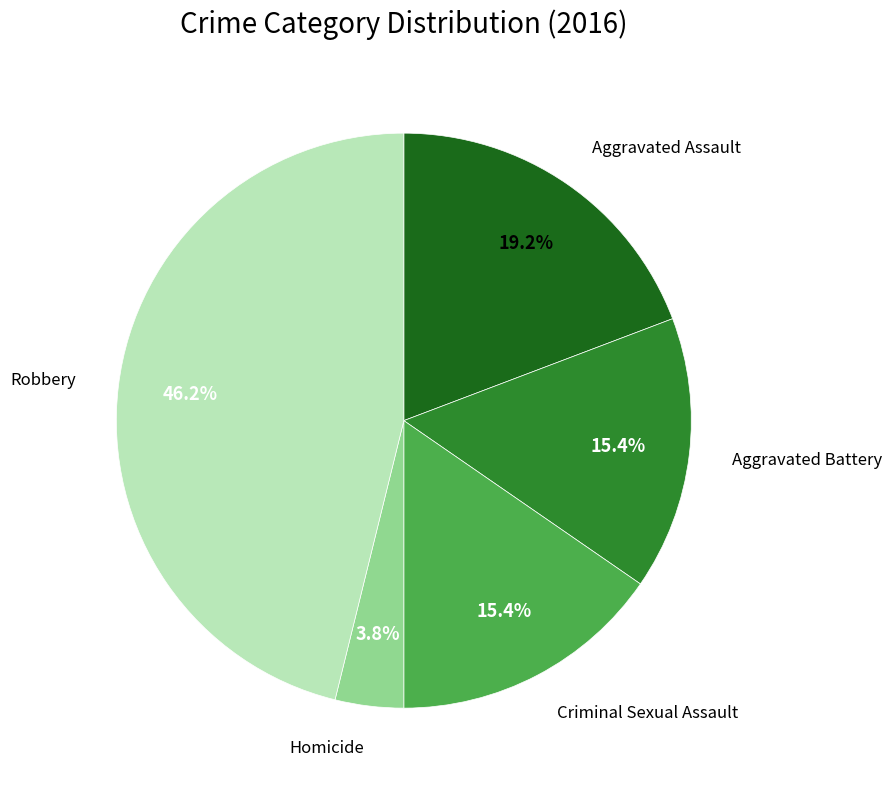

Is there a majority slice in this chart?

No